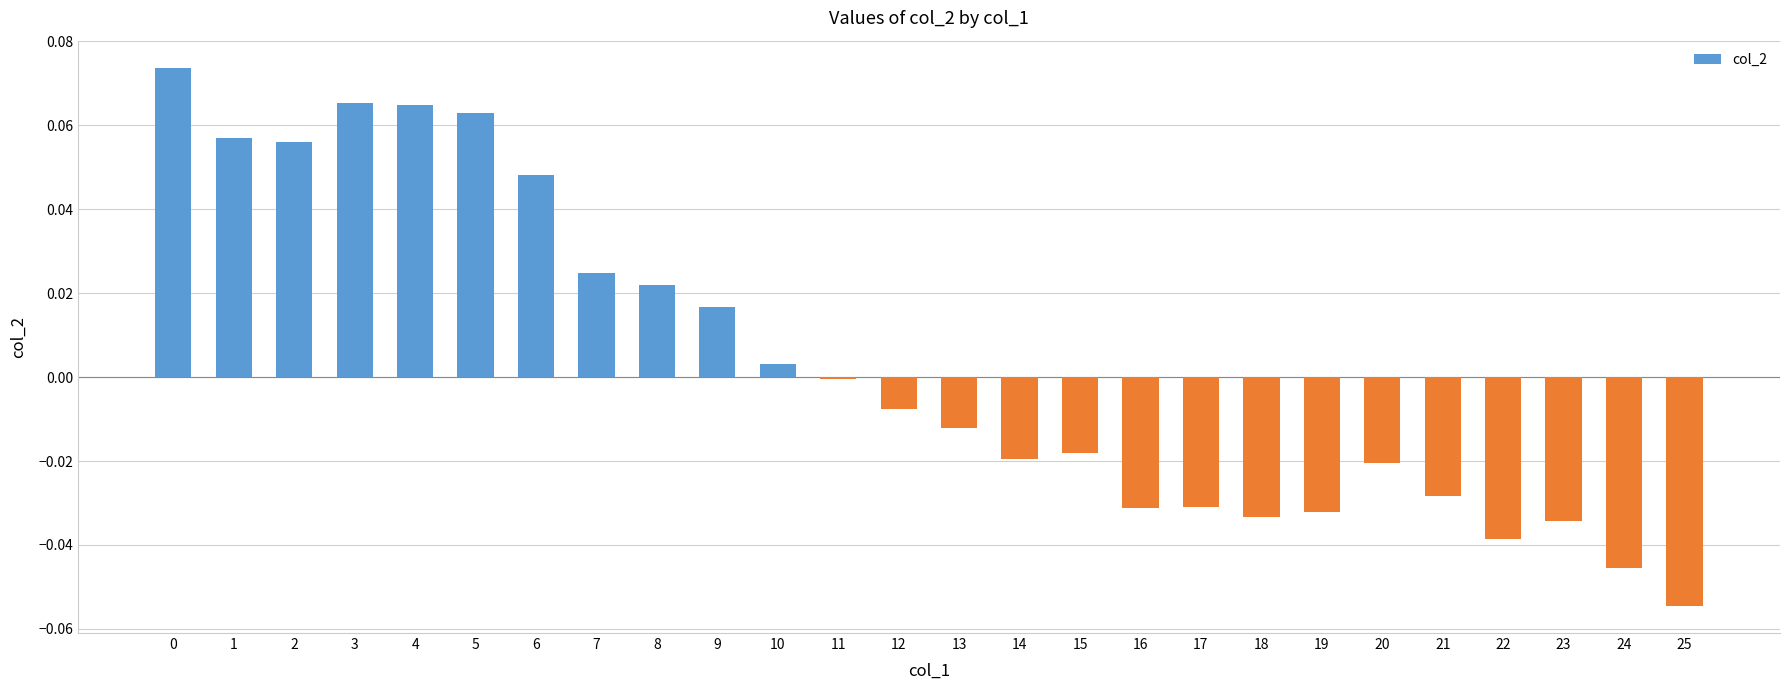

Does the chart contain stacked bars?

No